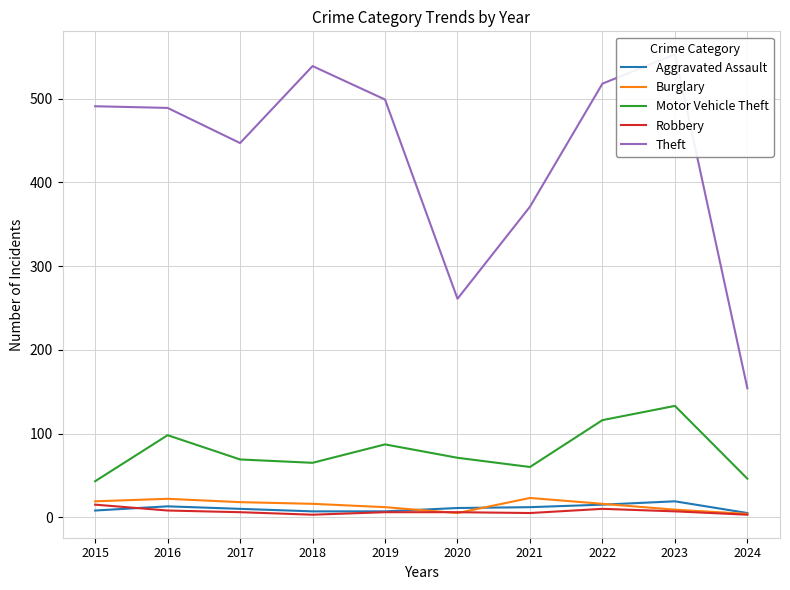

Between 2023 and 2018, which is larger?

2023